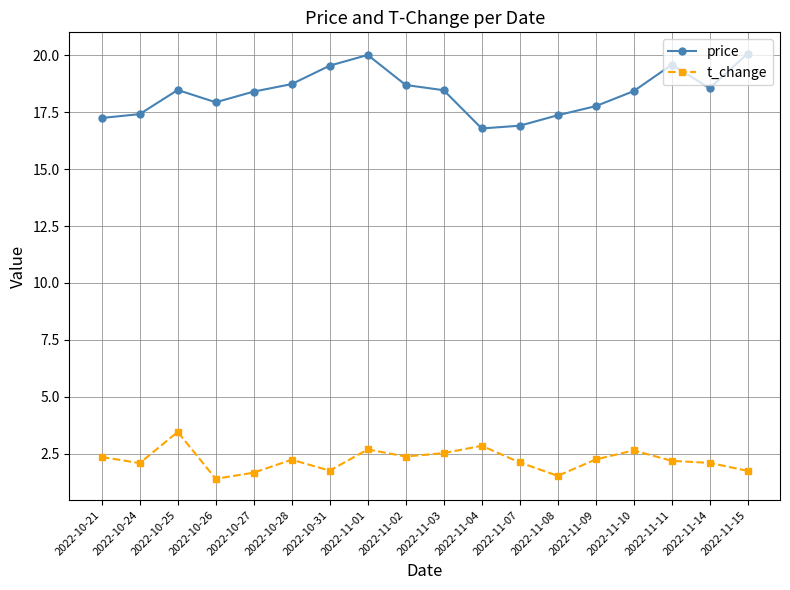

Where is the first local maximum for price?

2022-10-25